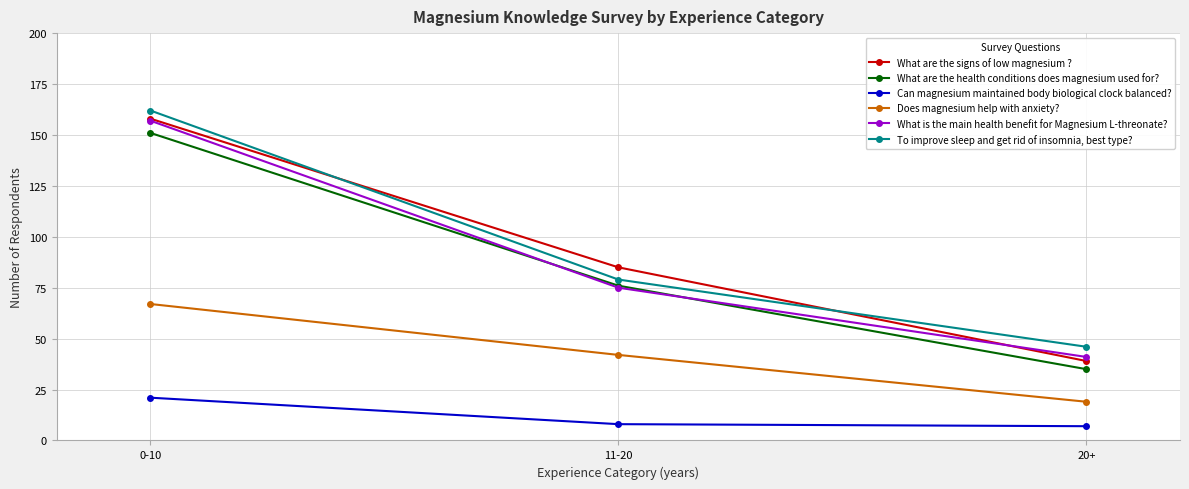

What is the greatest value displayed?

162